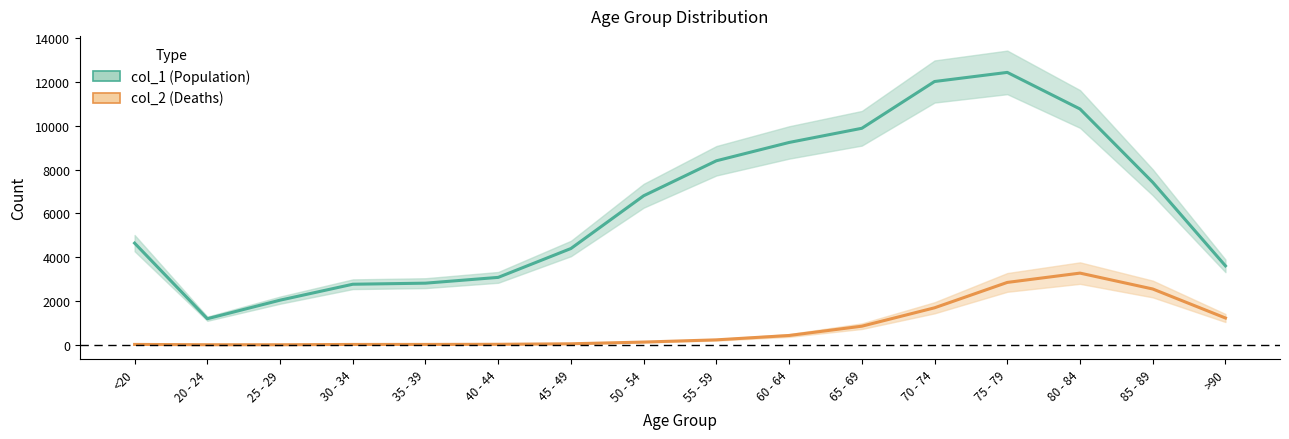

In col_2 (Deaths), how many points are lower than both neighbors (excluding endpoints)?

1